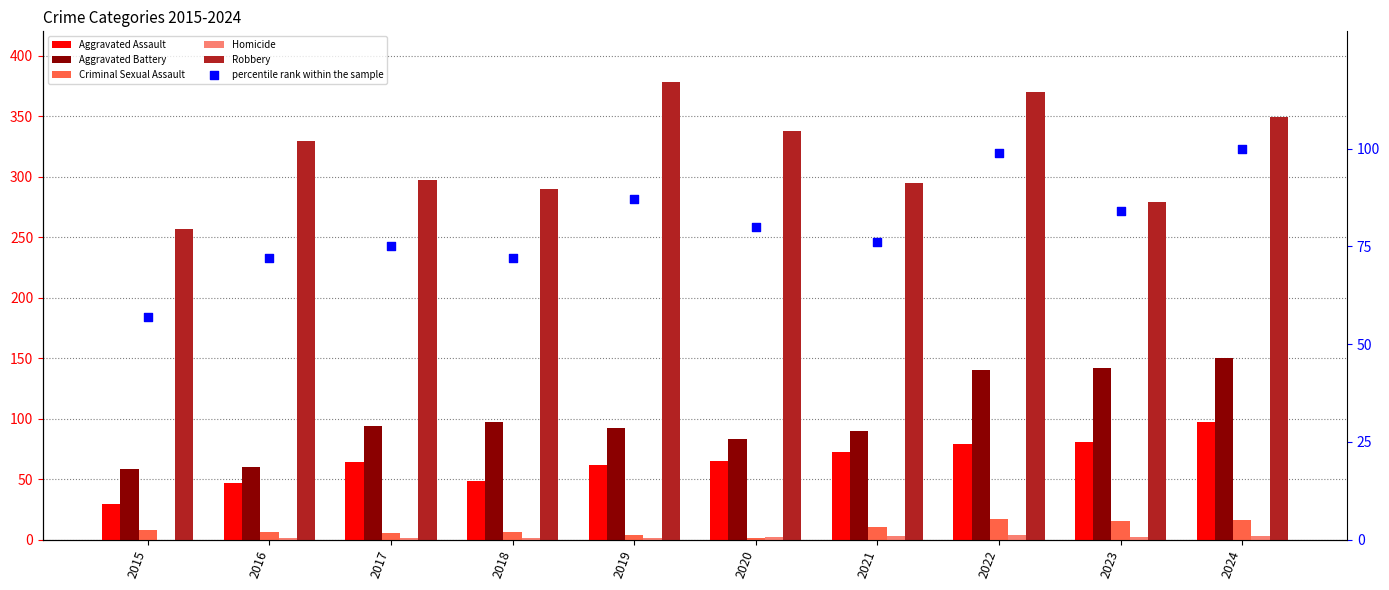

Is the value of Criminal Sexual Assault at 2023 greater than the value of Robbery at 2016?

No